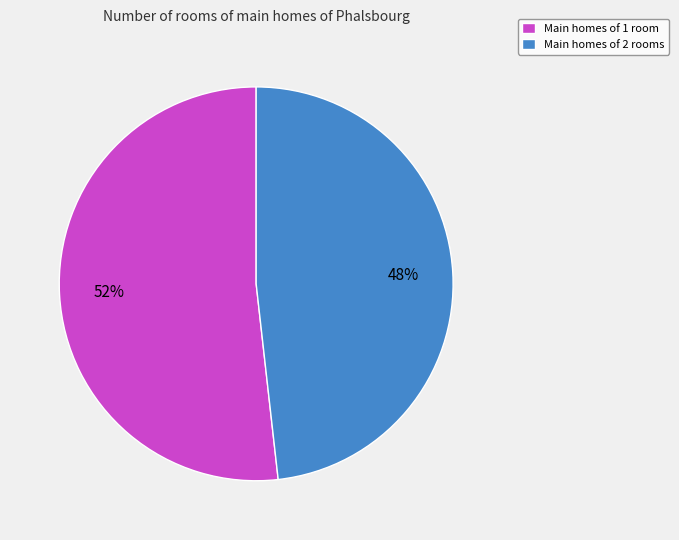

What percentage is the Main homes of 1 room slice, to the nearest percent?

52%